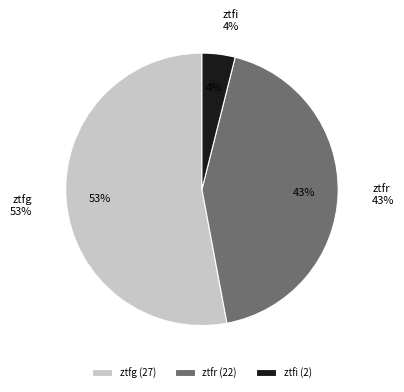

How many segments does this pie chart have?

3